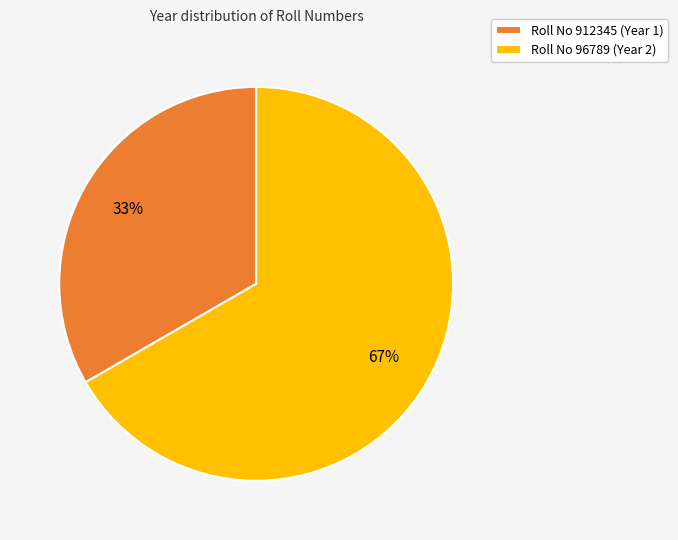

What is the ratio of the value at Roll No 912345 (Year 1) to the value at Roll No 96789 (Year 2)?

0.5